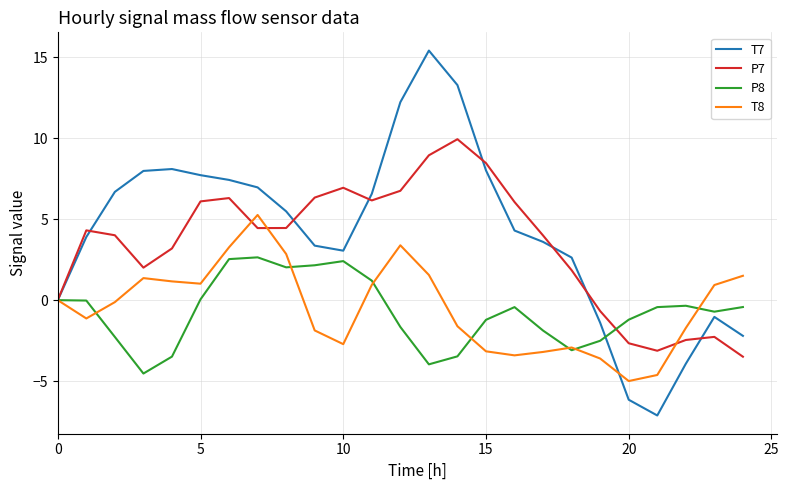

Which series has the largest range (max minus min)?

T7